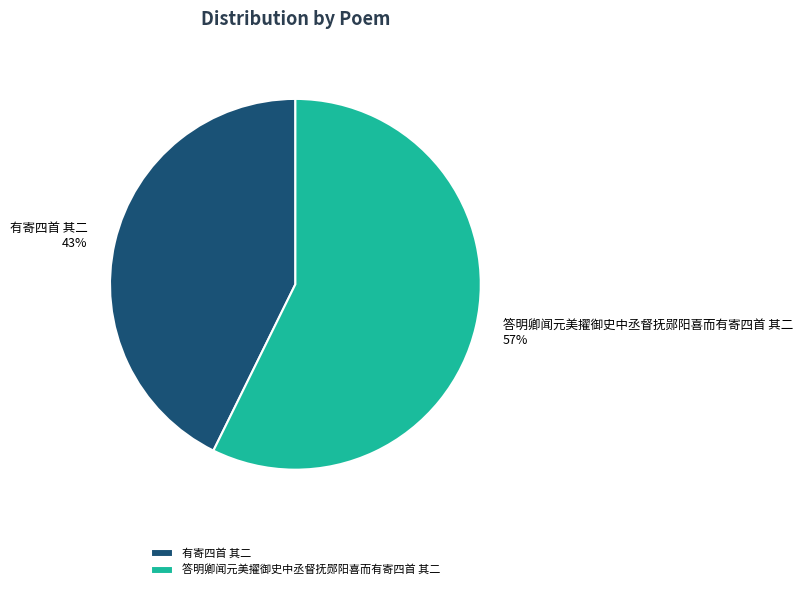

To the nearest percent, what portion does 答明卿闻元美擢御史中丞督抚郧阳喜而有寄四首 其二 represent?

57%